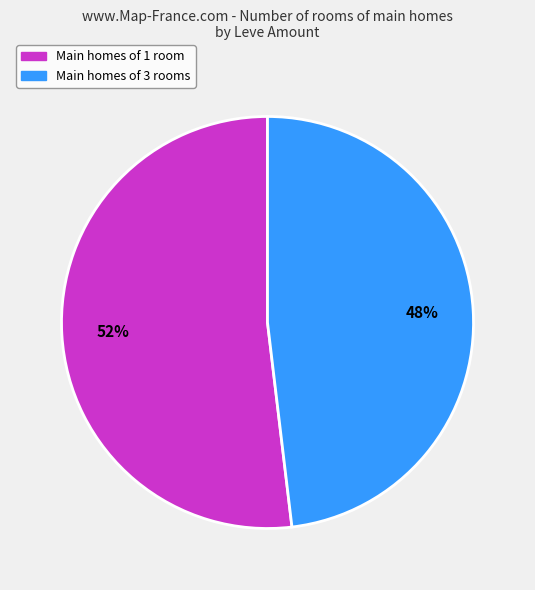

Rank the categories by value from highest to lowest.

Main homes of 1 room, Main homes of 3 rooms